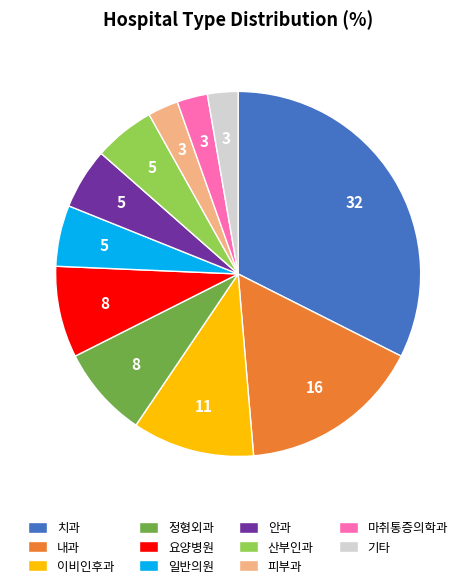

Count the number of slices in the pie.

11